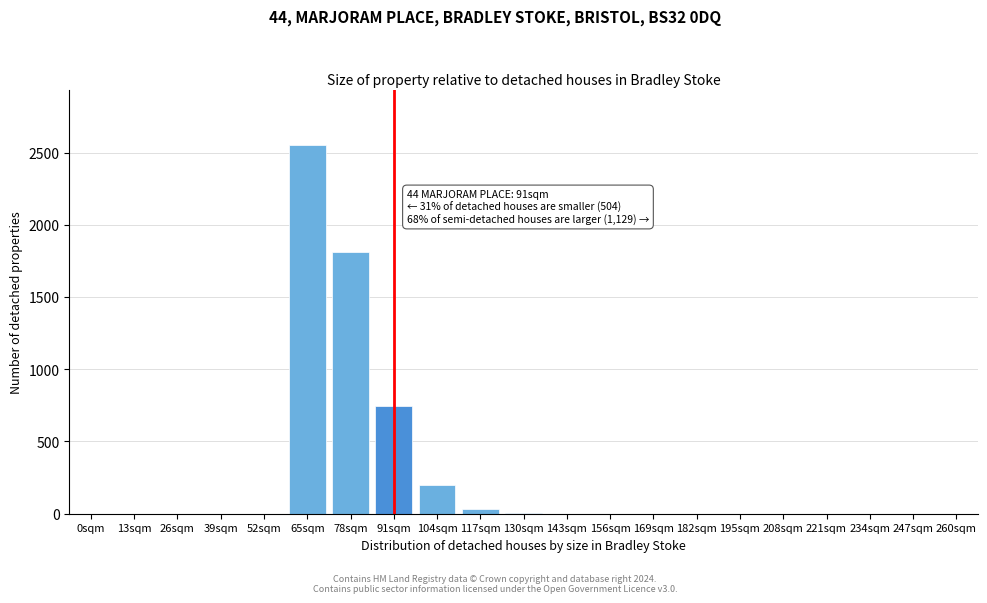

Between 91sqm and 156sqm, which is larger?

91sqm